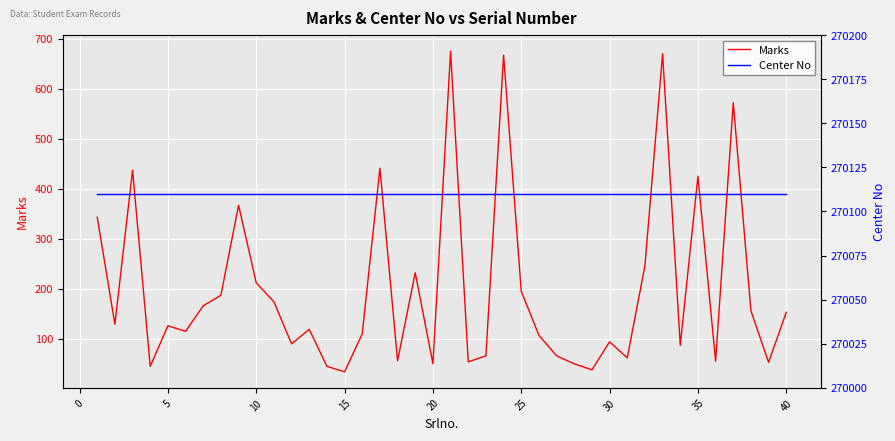

What is the lowest value of the Marks series?

34